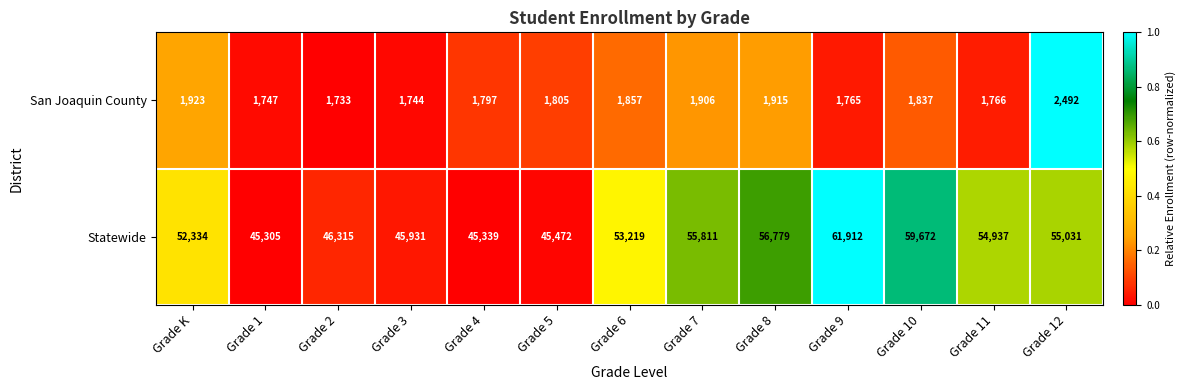

Reading left to right, transcribe all the data shown in this chart.

San Joaquin County: Grade K=1923	Grade 1=1747	Grade 2=1733	Grade 3=1744	Grade 4=1797	Grade 5=1805	Grade 6=1857	Grade 7=1906	Grade 8=1915	Grade 9=1765	Grade 10=1837	Grade 11=1766	Grade 12=2492
Statewide: Grade K=52334	Grade 1=45305	Grade 2=46315	Grade 3=45931	Grade 4=45339	Grade 5=45472	Grade 6=53219	Grade 7=55811	Grade 8=56779	Grade 9=61912	Grade 10=59672	Grade 11=54937	Grade 12=55031